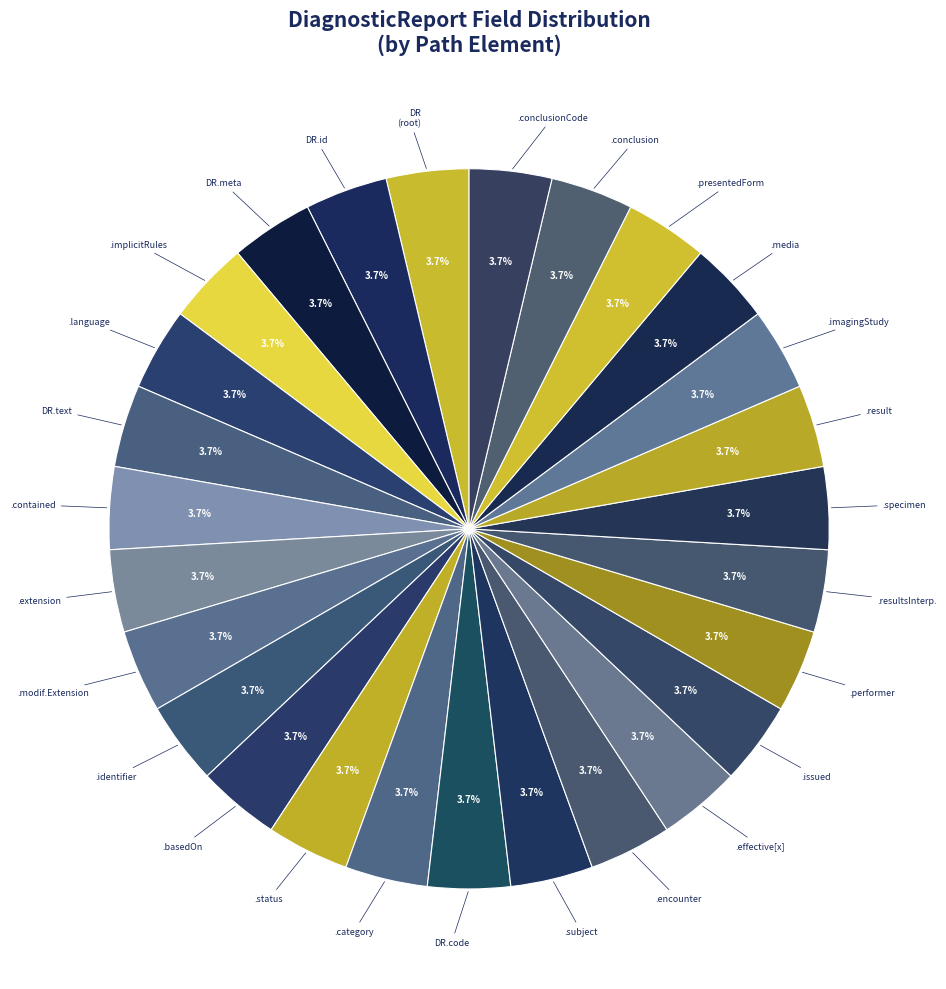

How many slices are in this pie chart?

27